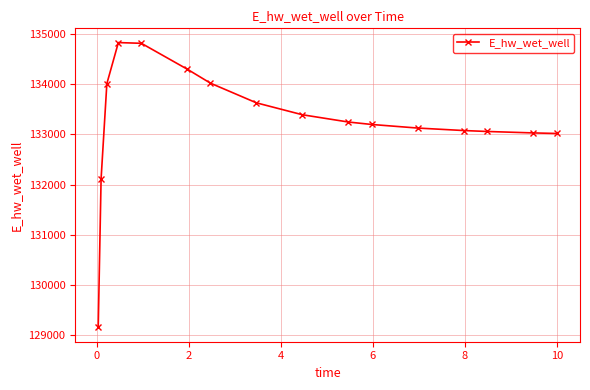

What is the value of the 5th point from the left?

134818.3